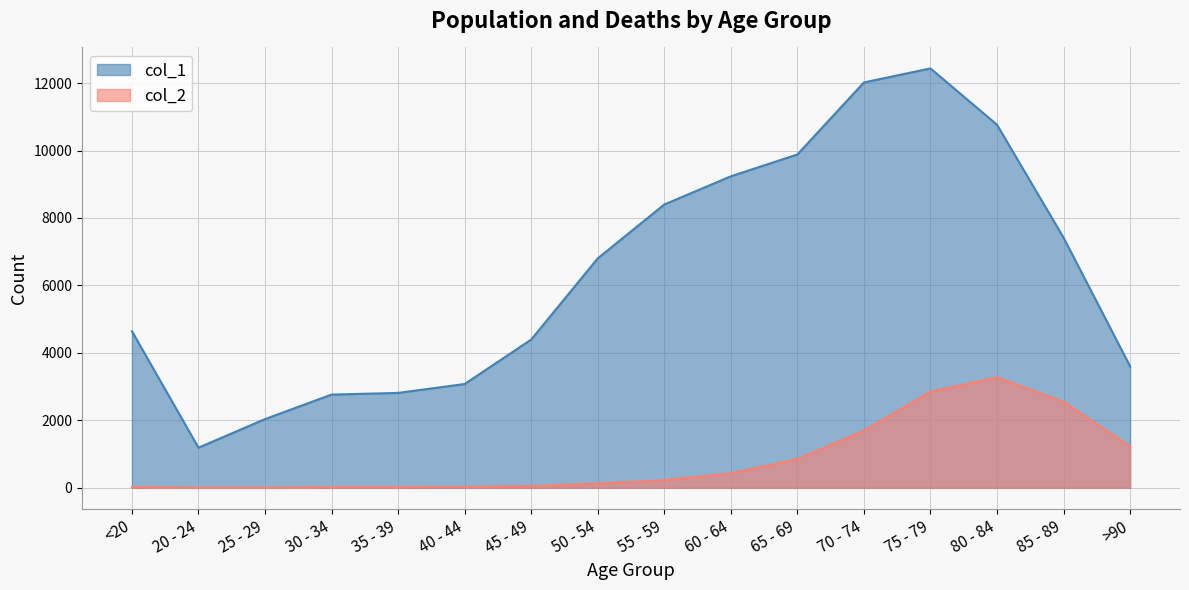

True or false: col_1 and col_2 cross at least once.

False